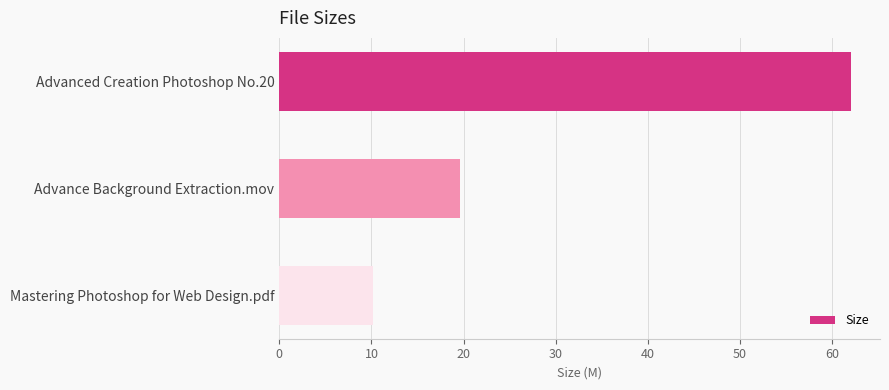

Rank the categories by value from lowest to highest.

Mastering Photoshop for Web Design.pdf, Advance Background Extraction.mov, Advanced Creation Photoshop No.20